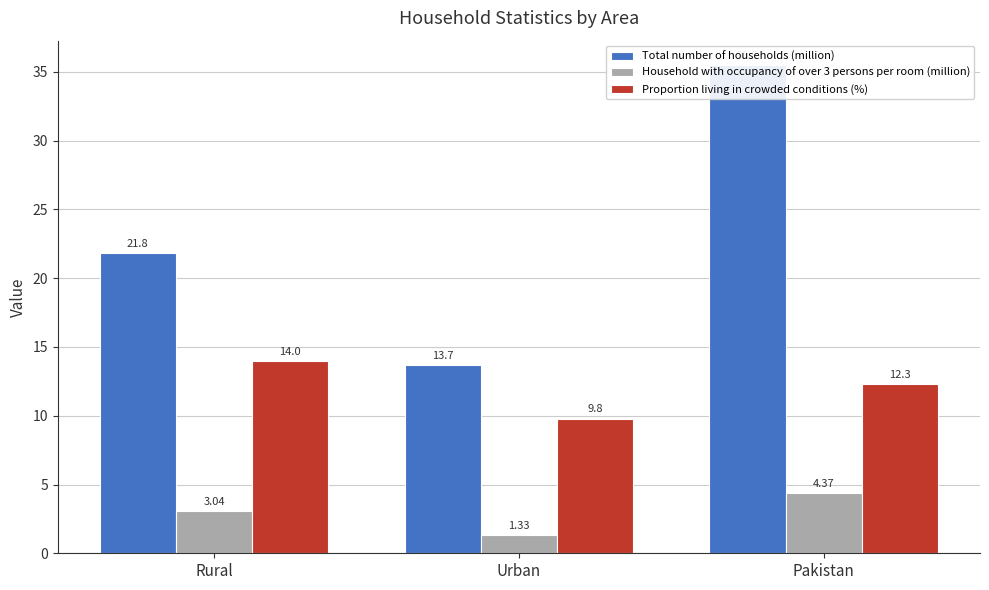

How many data points in Household with occupancy of over 3 persons per room (million) are above 3?

2